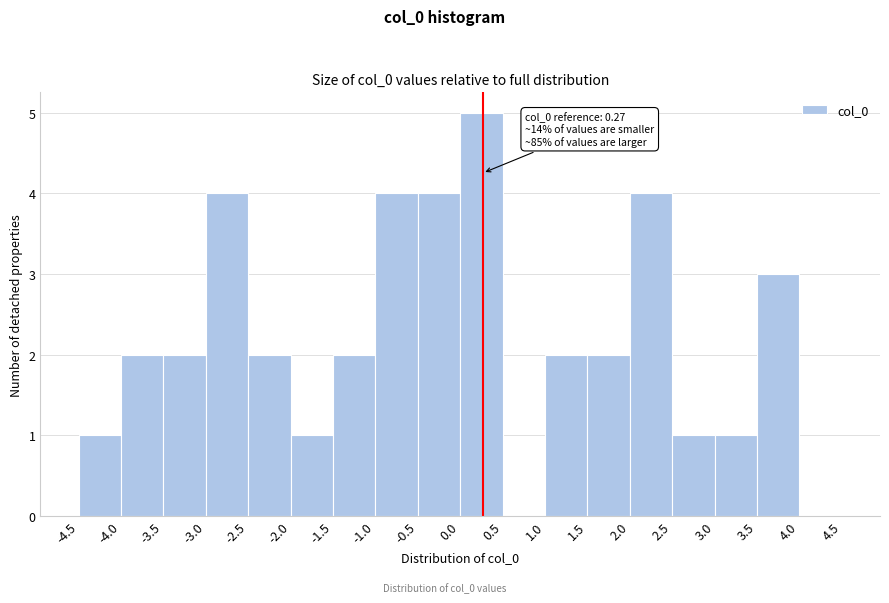

Which range on the x-axis has the tallest bar?

0.0 to 0.5